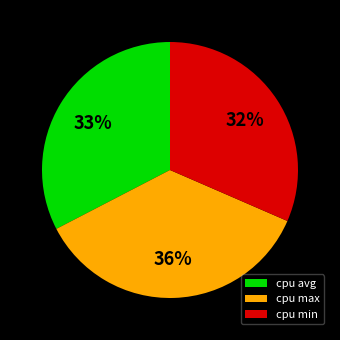

The cpu min slice represents 38% of the pie. True or false?

False